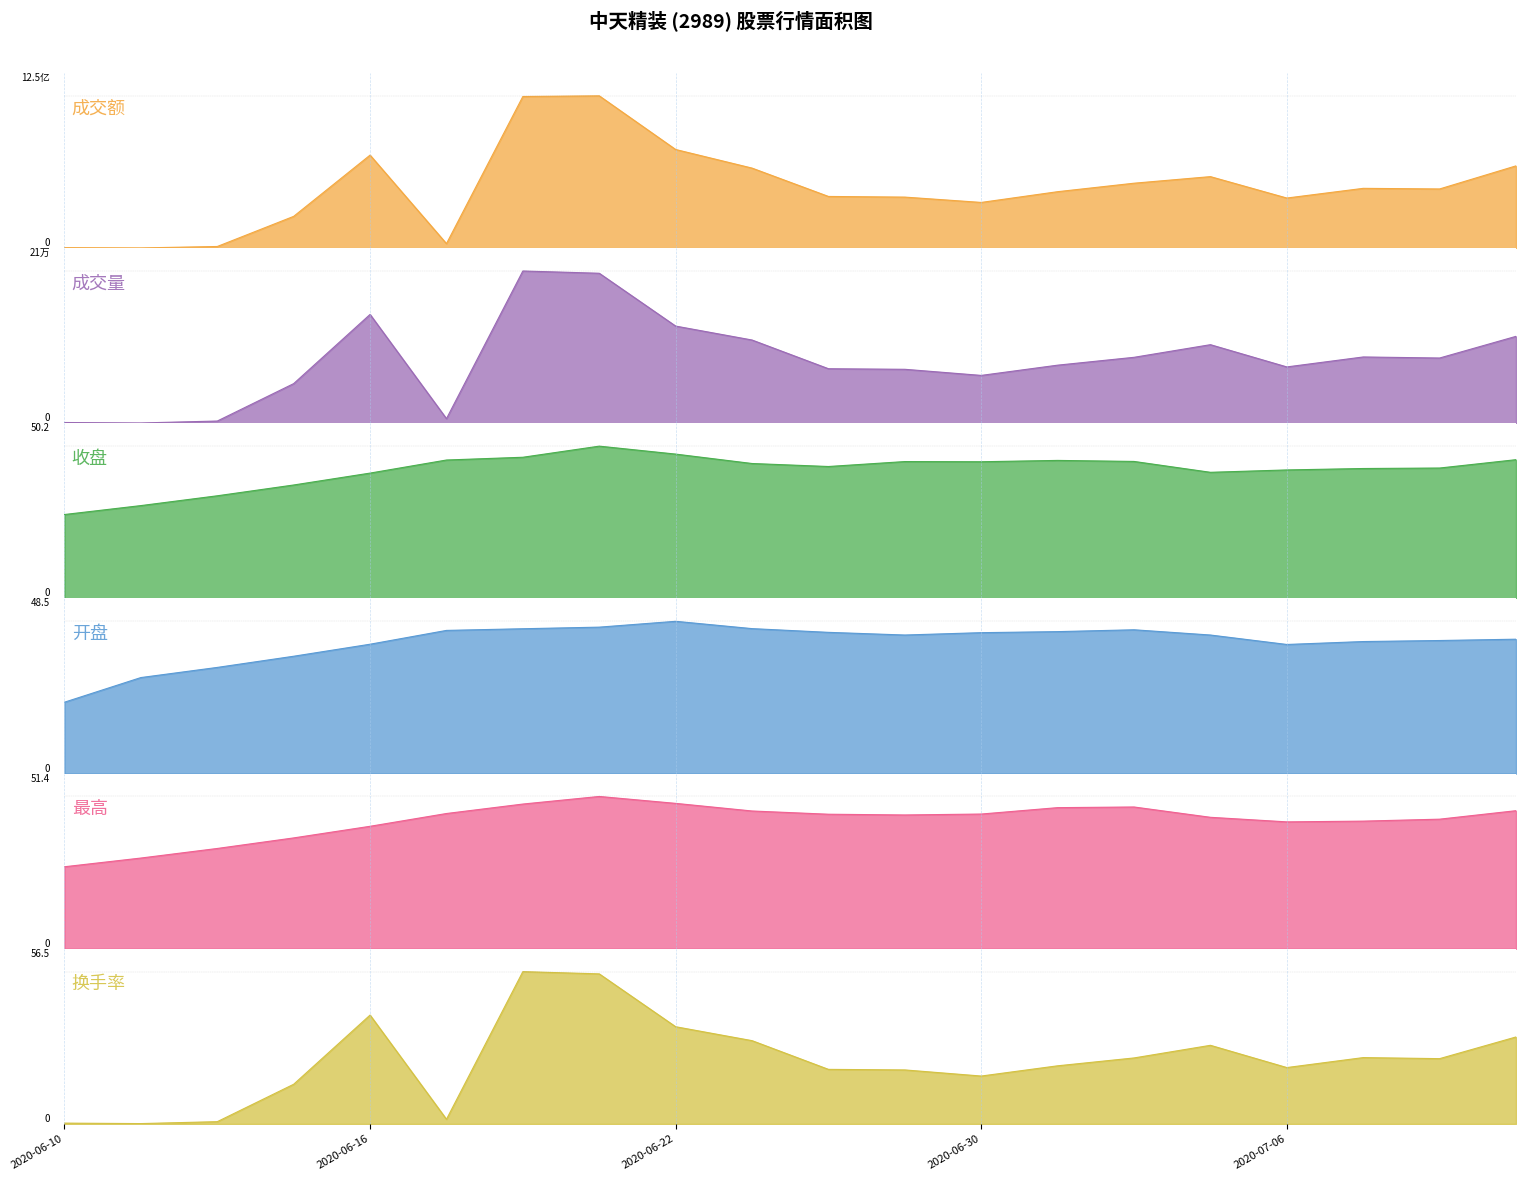

The value of 换手率 at 2020-07-02 is 24.5. True or false?

True